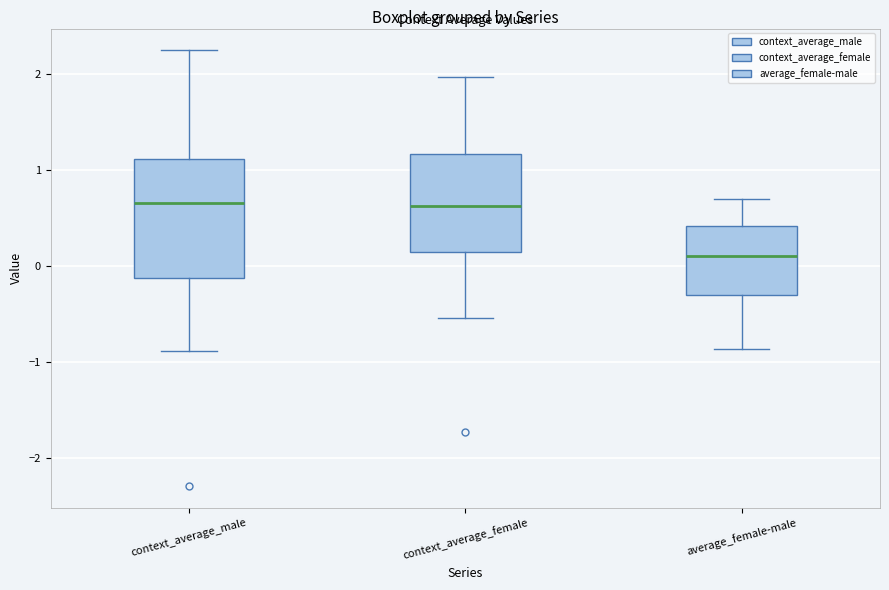

Reading left to right, transcribe this box plot: for each box, give where its median line is, the range the box spans, and where its two whiskers end, as read against the y-axis. The values are not printed on the chart, so give them approximately, as read against the axis.

context_average_male: median 0.7, box -0.1 to 1.1, whiskers -0.9 to 2.3
context_average_female: median 0.6, box 0.2 to 1.2, whiskers -0.5 to 2.0
average_female-male: median 0.1, box -0.3 to 0.4, whiskers -0.9 to 0.7